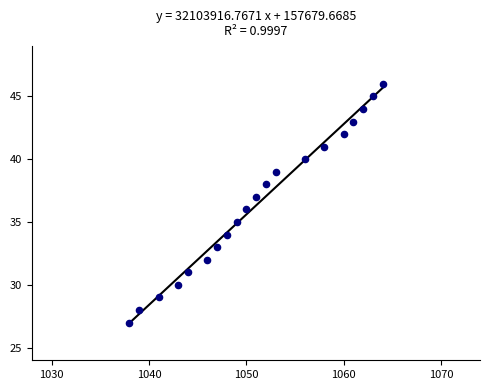

What is the range of Y values (max minus min)?

19